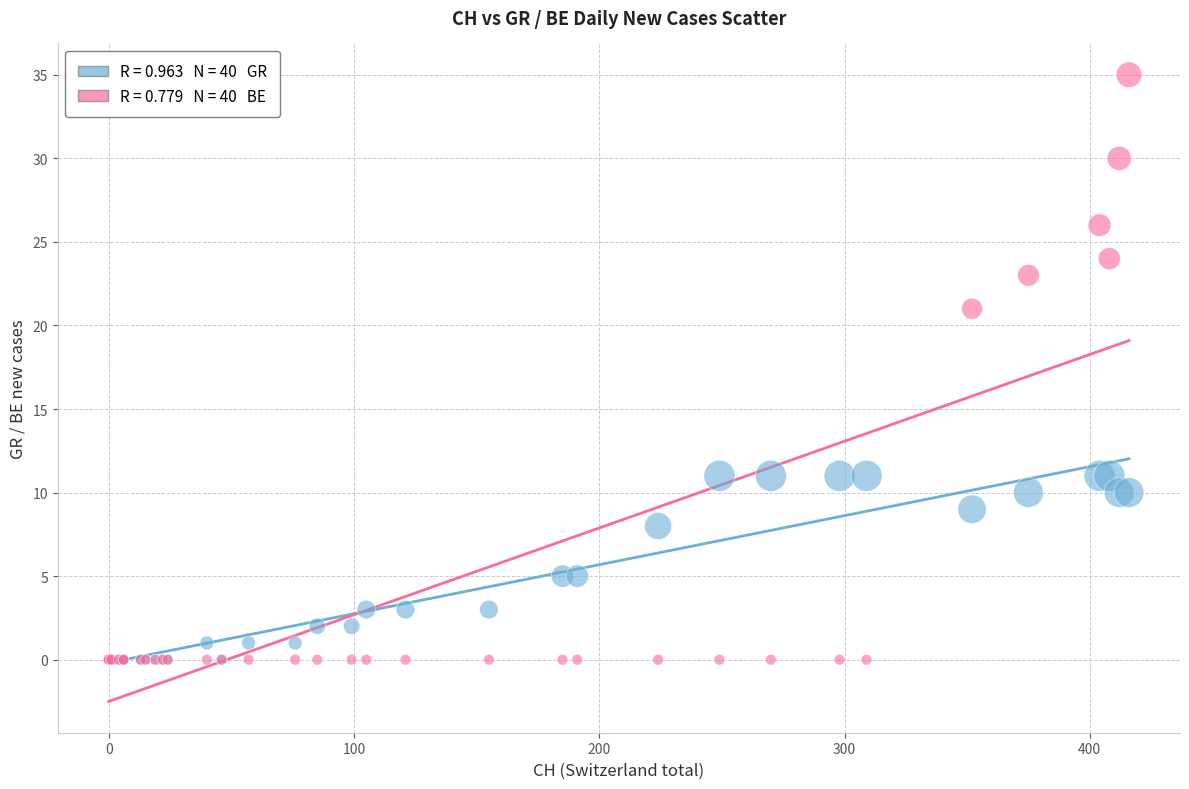

Across all series, what Y value is closest to 17?

21